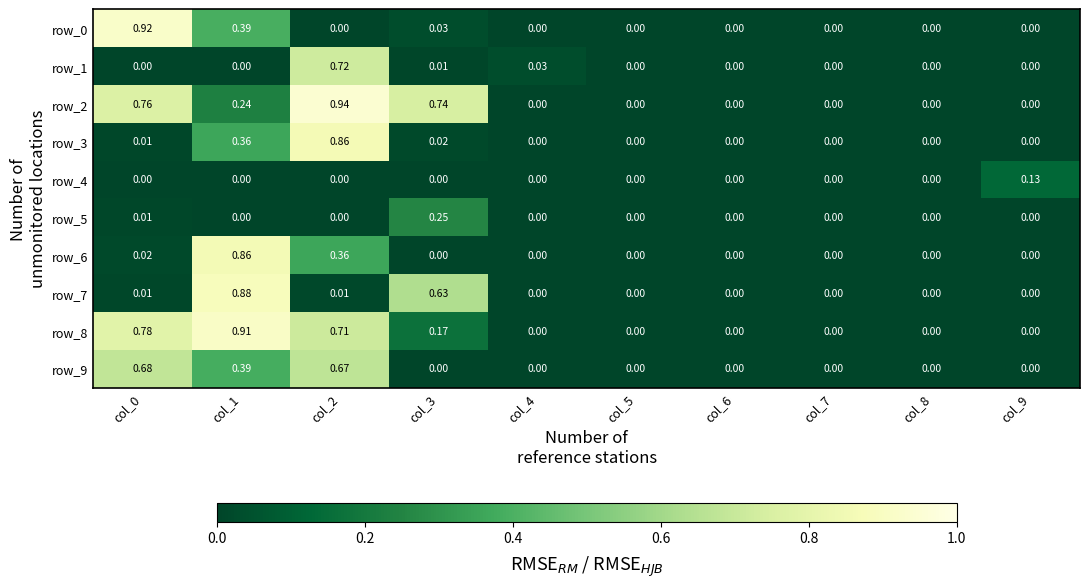

Is the value of row_8 at col_1 greater than the value of row_4 at col_1?

Yes